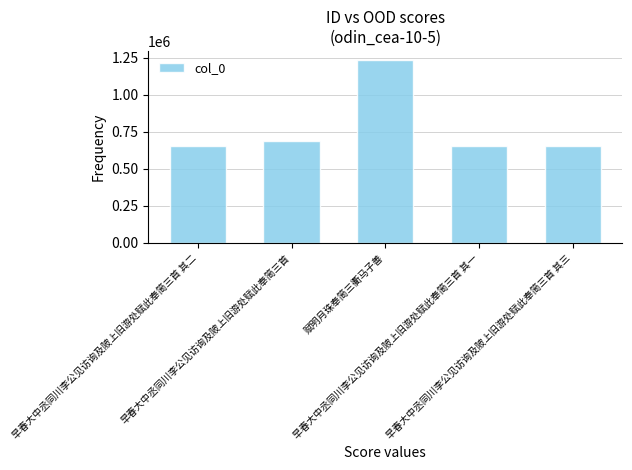

What is the change in value from 早春大中丞同川李公见访询及陂上旧游处赋此奉简三首 to 早春大中丞同川李公见访询及陂上旧游处赋此奉简三首 其三?

-35964